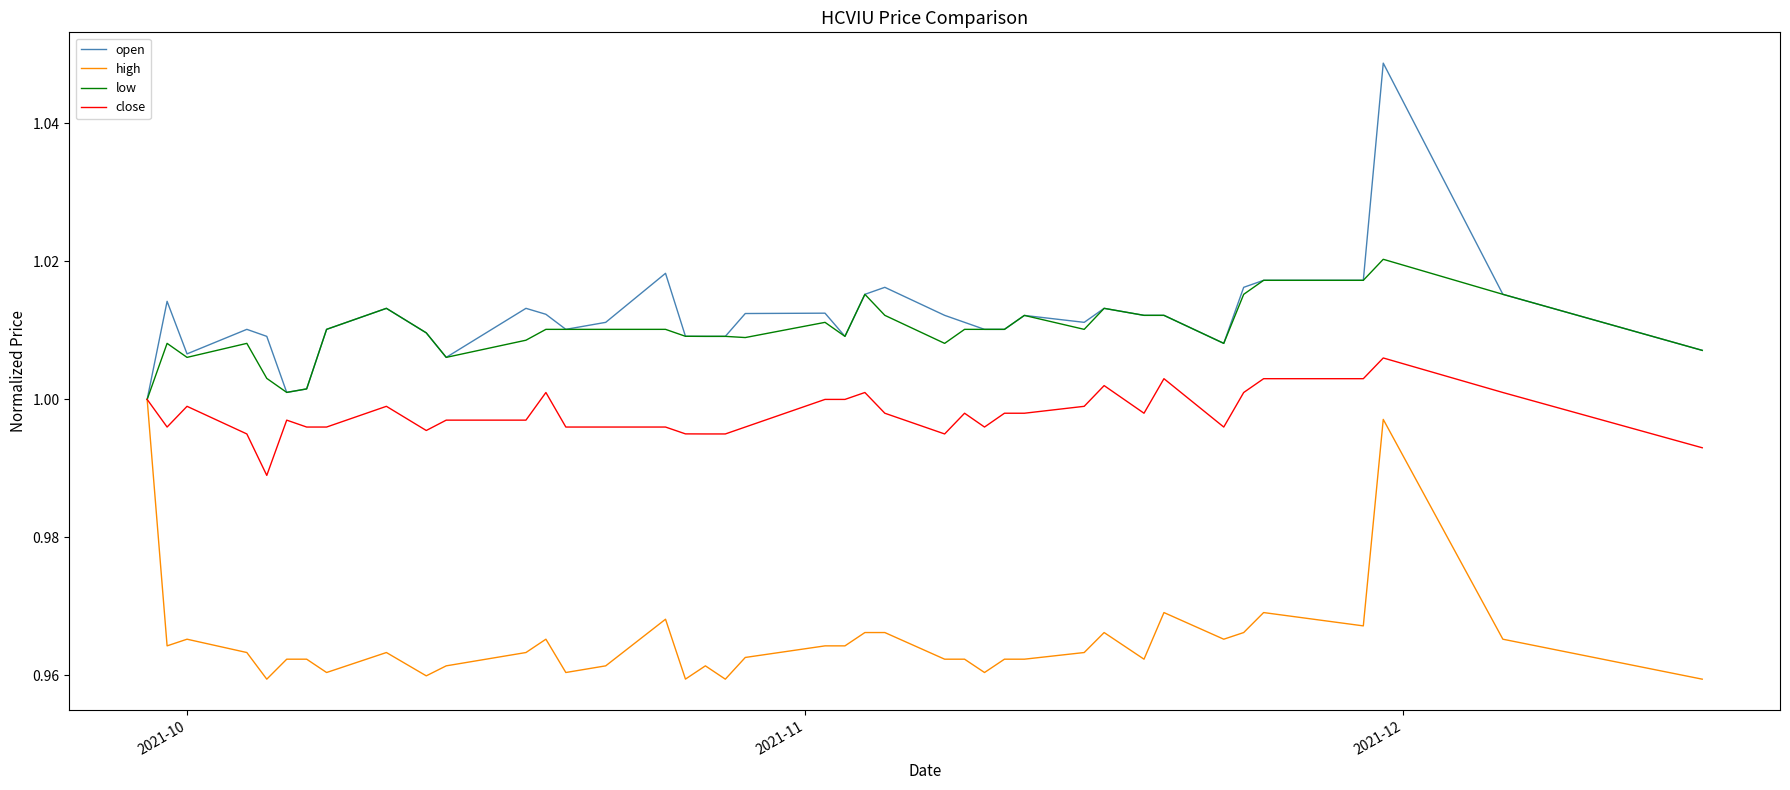

Rank the series by their maximum value, from highest to lowest.

open, low, close, high